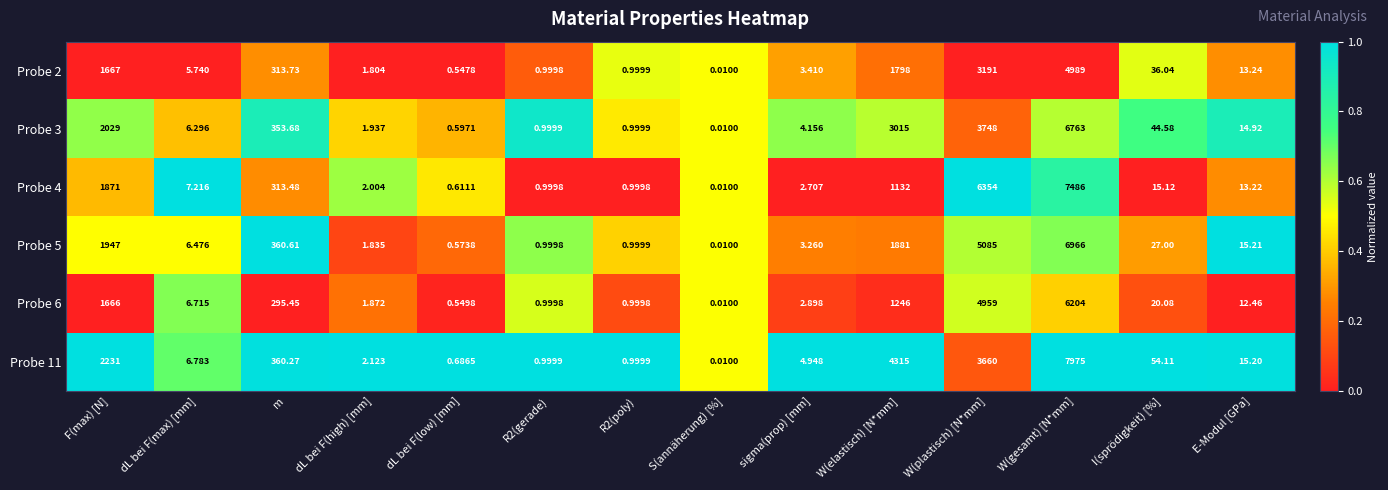

Where is Probe 4 nearest to the value 3743?

F(max) [N]